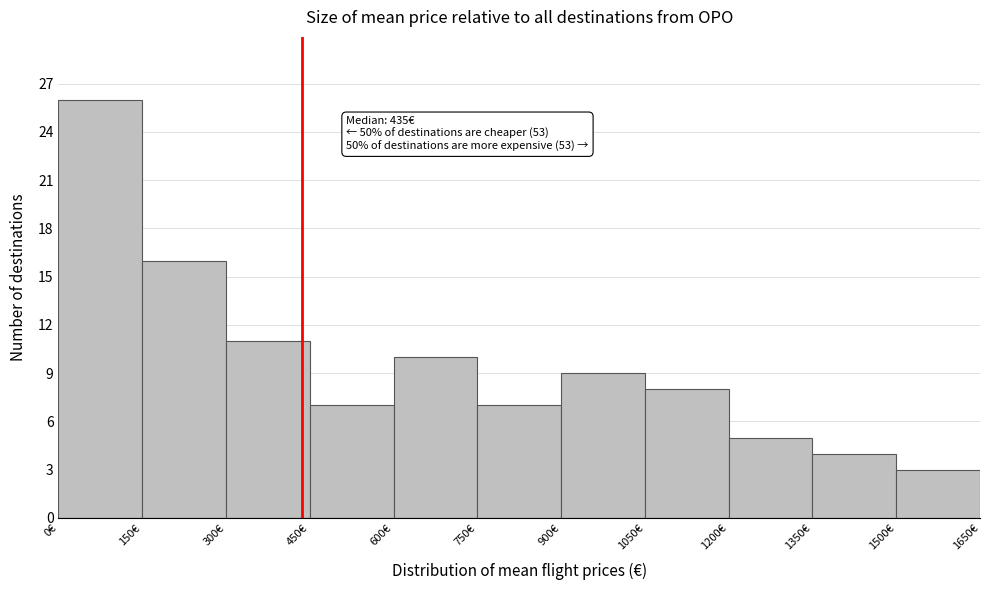

Which range on the x-axis has the tallest bar?

0 to 150